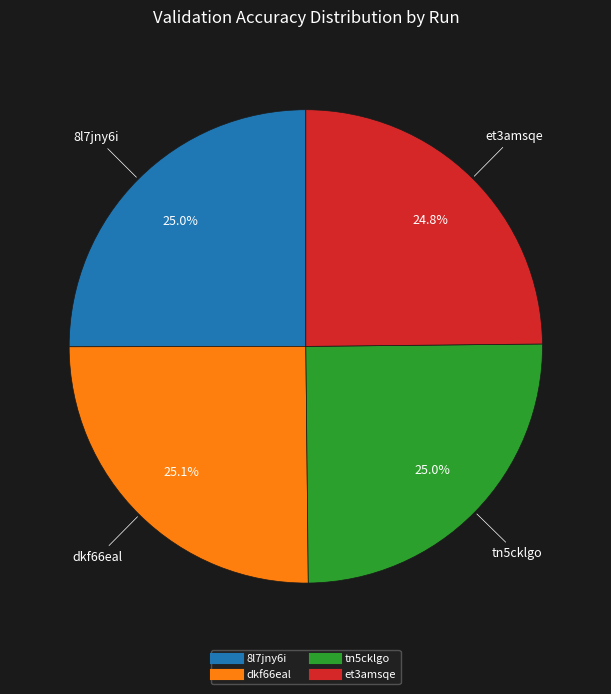

How many slices are in this pie chart?

4